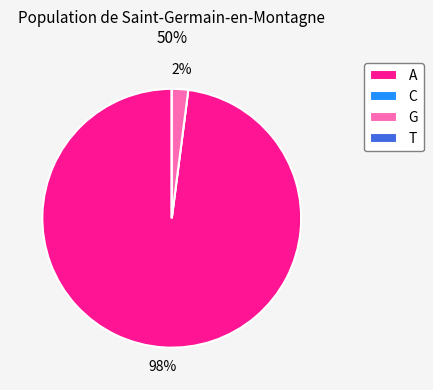

Is there any slice that represents more than half of the pie?

Yes